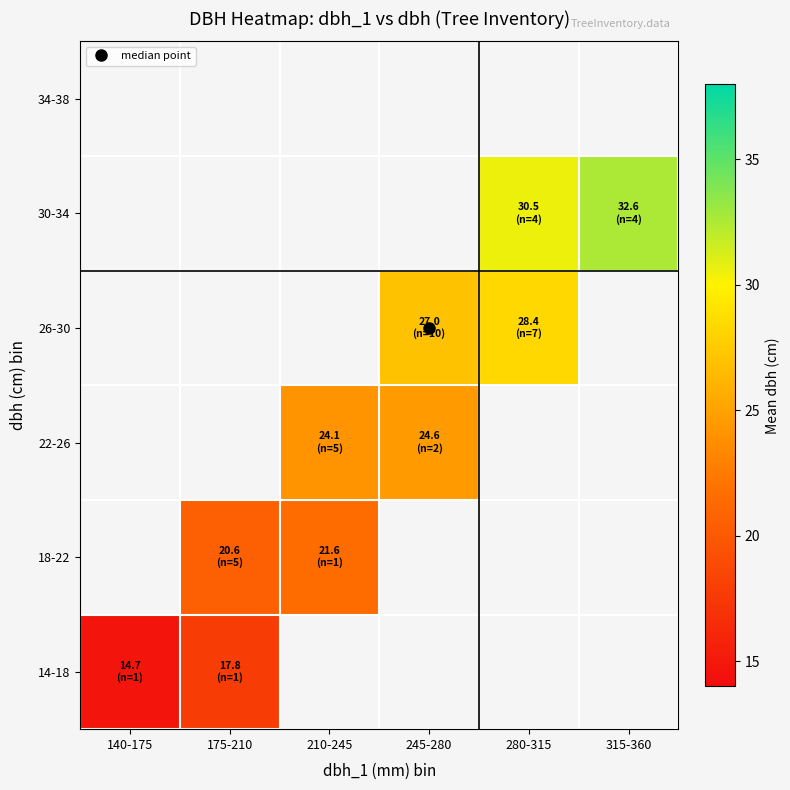

What is the minimum value shown in the chart?

14.7